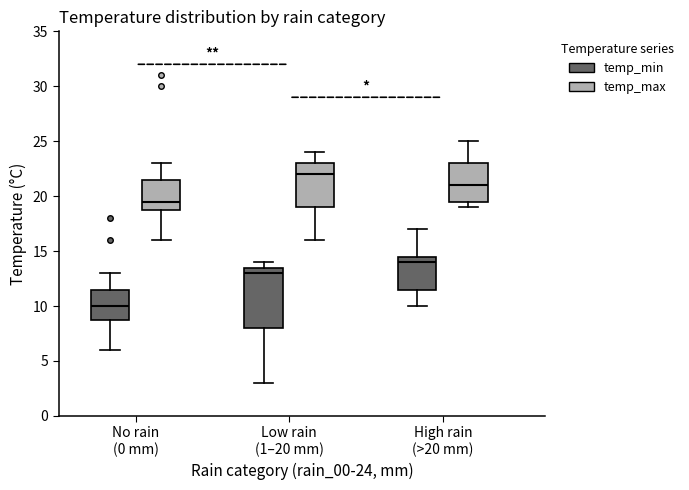

Comparing the boxes themselves (not the whiskers), which one is the tallest?

Low rain (1–20 mm) (temp_min)